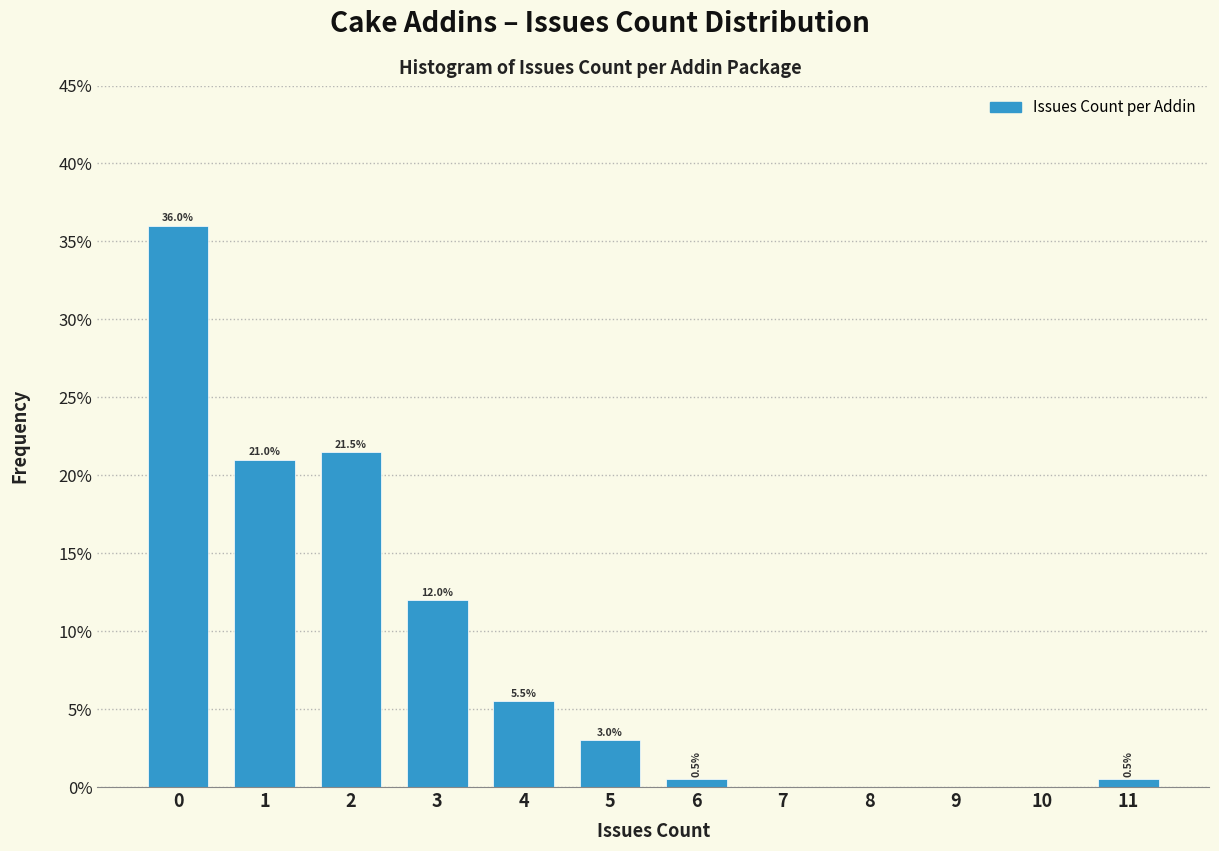

Over which range of the x-axis is the bar tallest?

-0.5 to 0.5